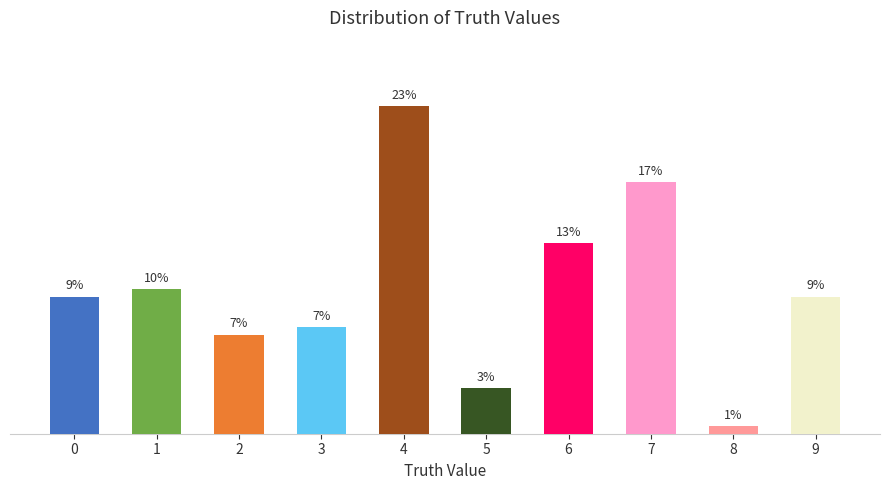

List the labels in order of value, largest first.

4, 7, 6, 1, 0, 9, 3, 2, 5, 8